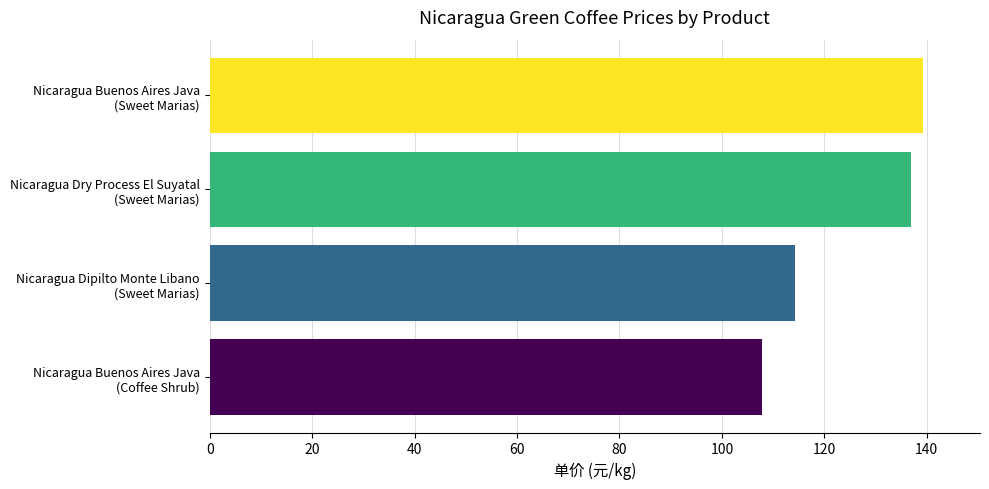

What is the minimum value shown in the chart?

107.9